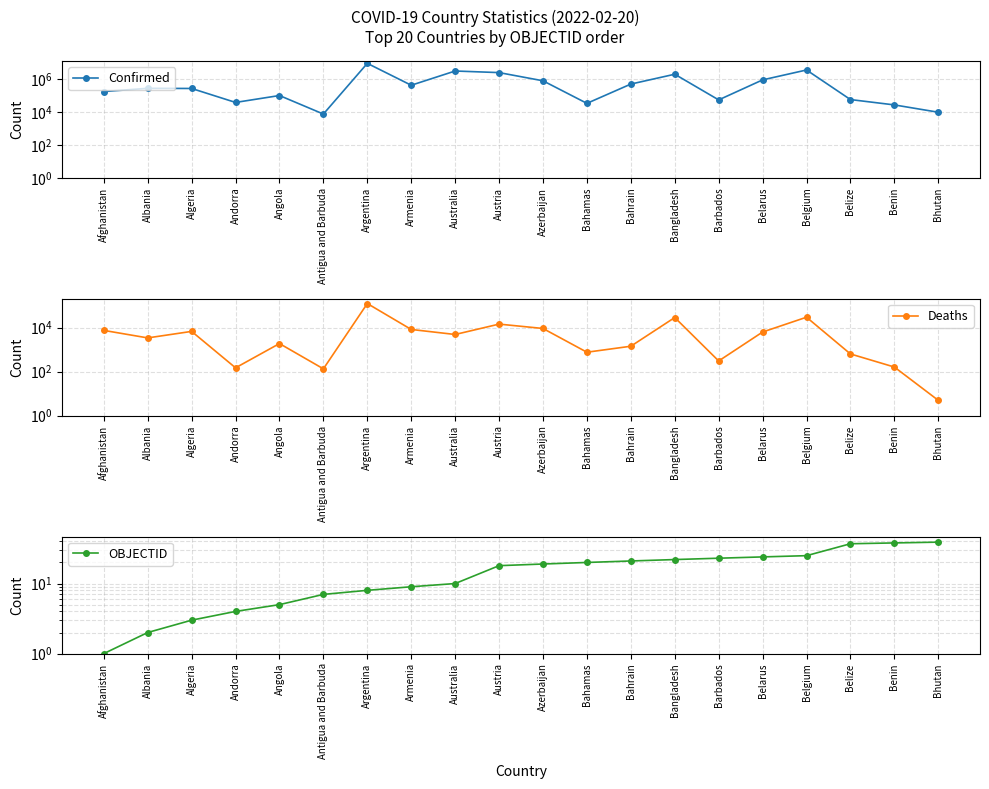

At which label is OBJECTID closest to 20?

Bahamas